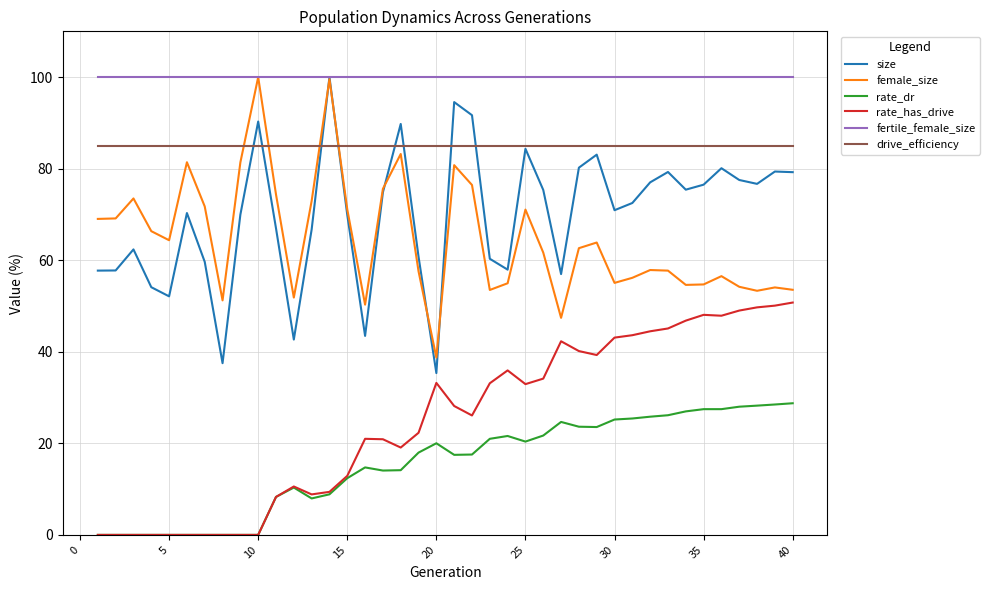

True or false: rate_has_drive and drive_efficiency cross at least once.

False